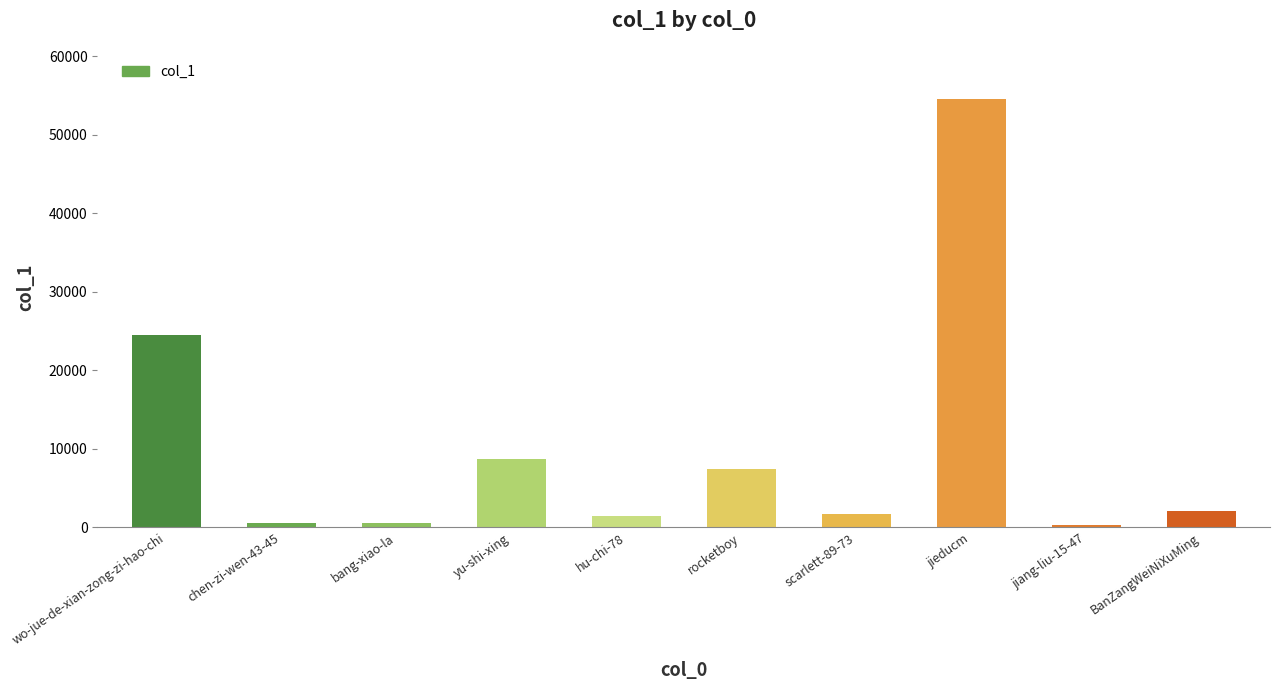

What is the value of the 6th bar from the left?

7418